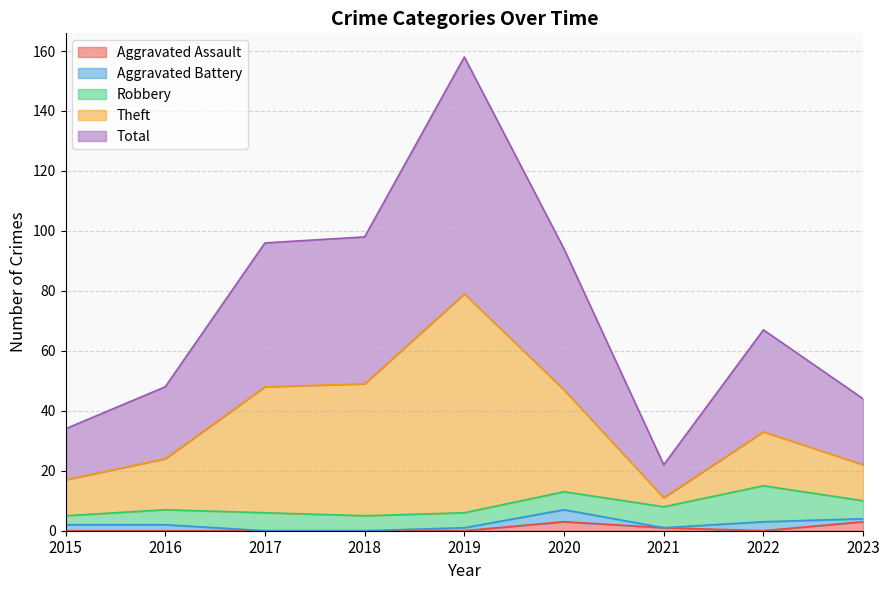

What is the difference between the maximum and second lowest values in the Aggravated Assault series?

3